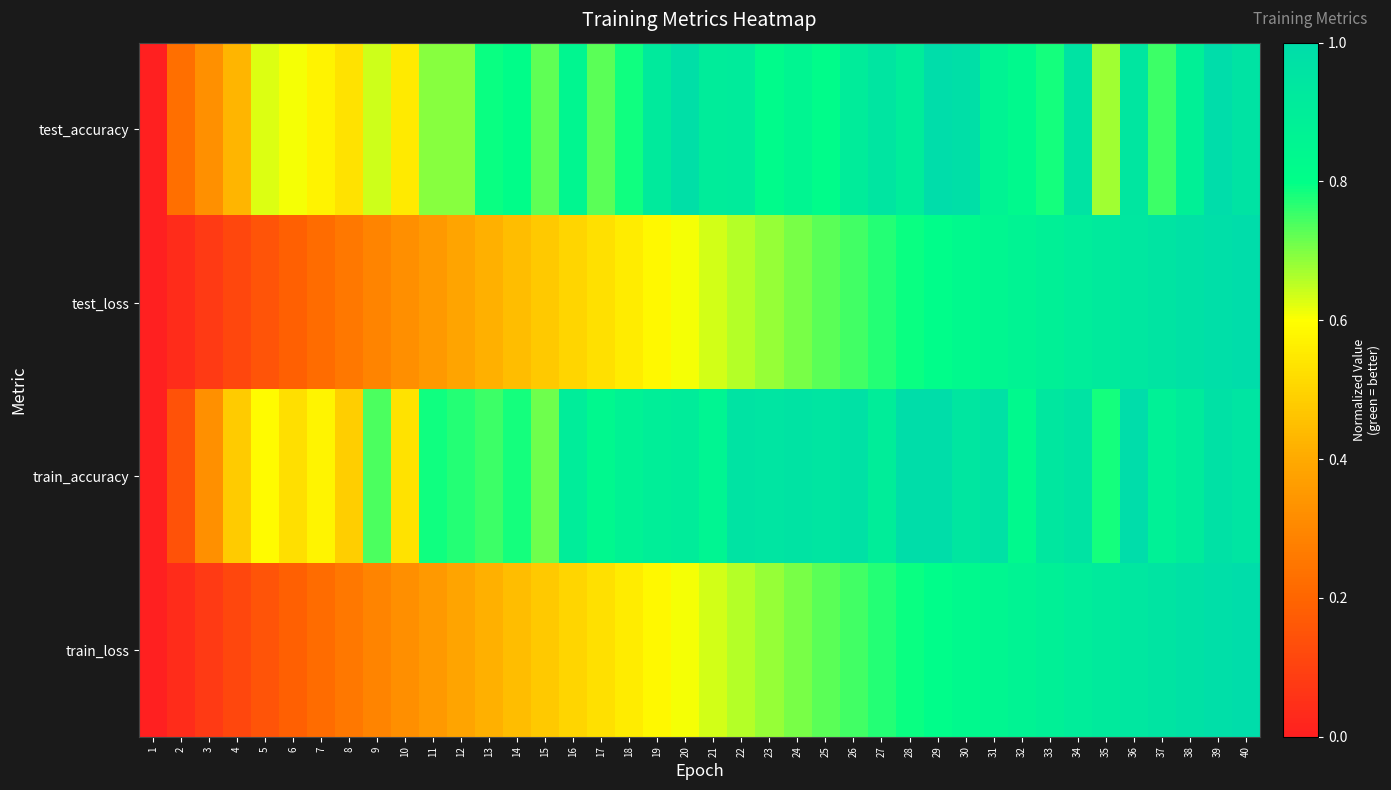

How many distinct data groups are displayed?

4